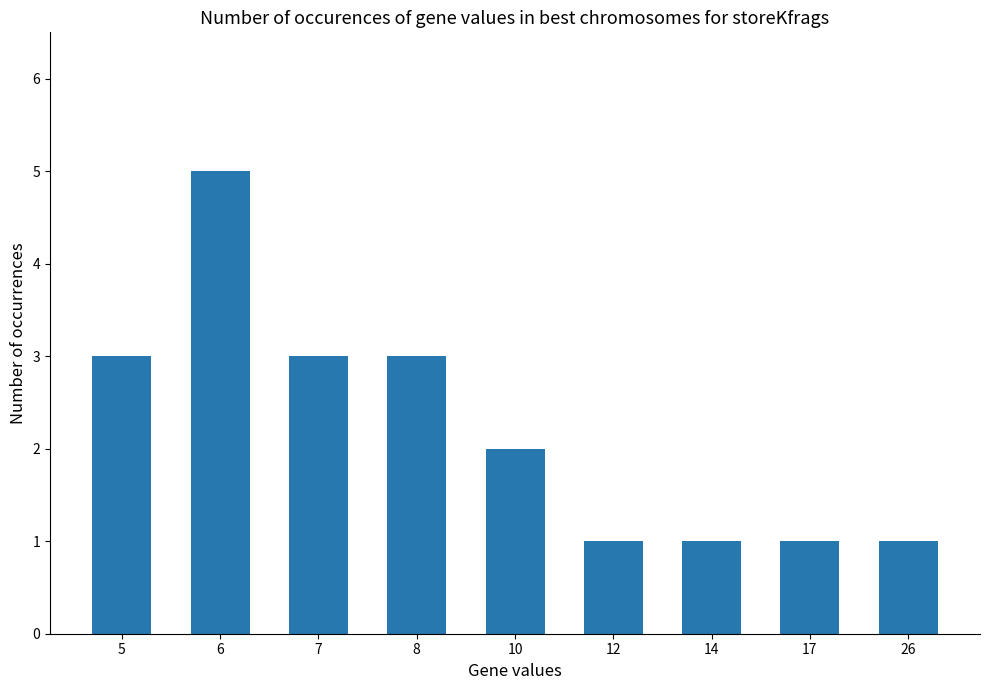

What is the change in value from 5 to 10?

-1